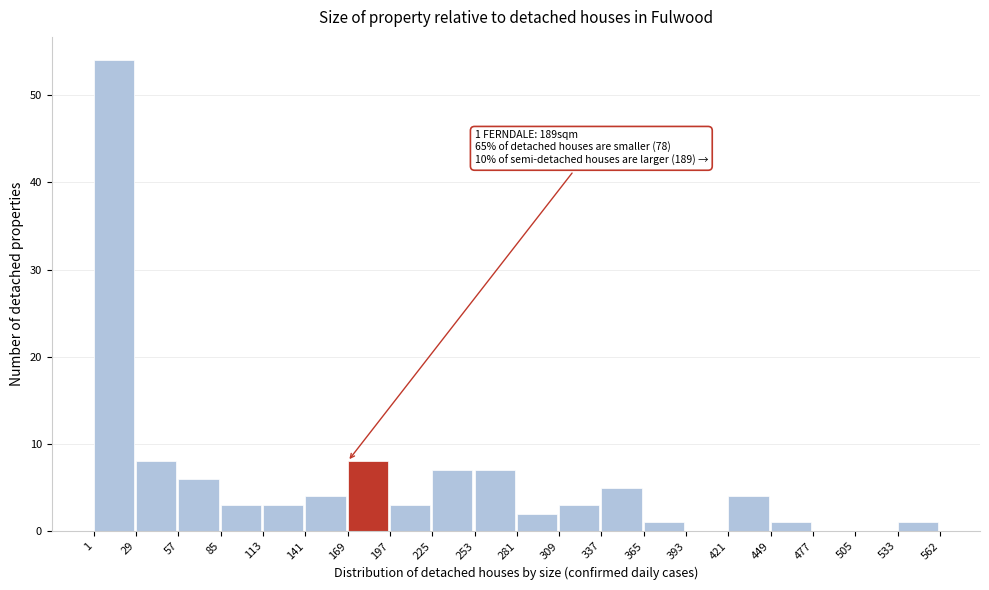

Over which range of the x-axis is the bar tallest?

1 to 29